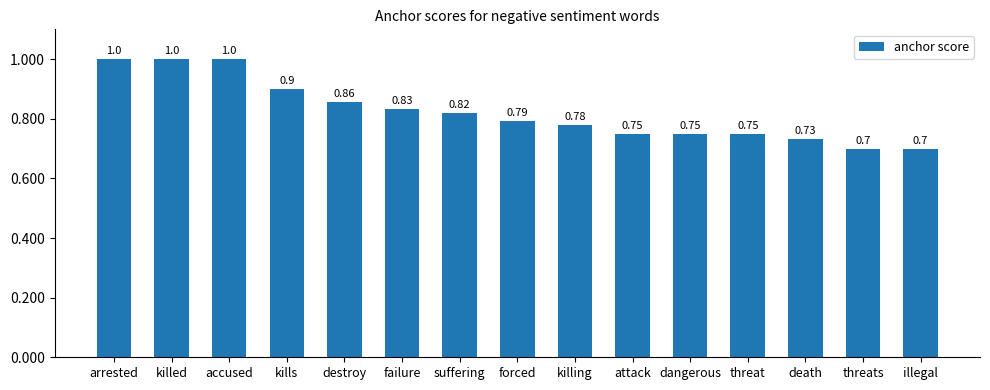

What is the sum of all values?

12.4